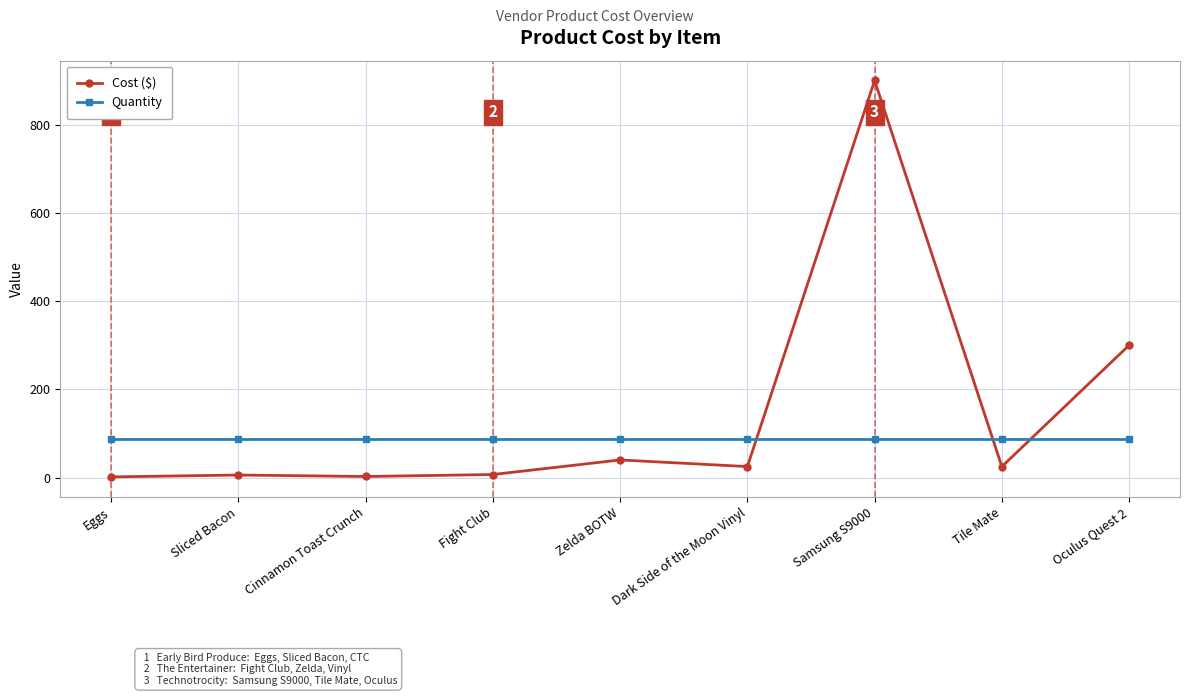

At how many categories does at least one series exceed 586?

1